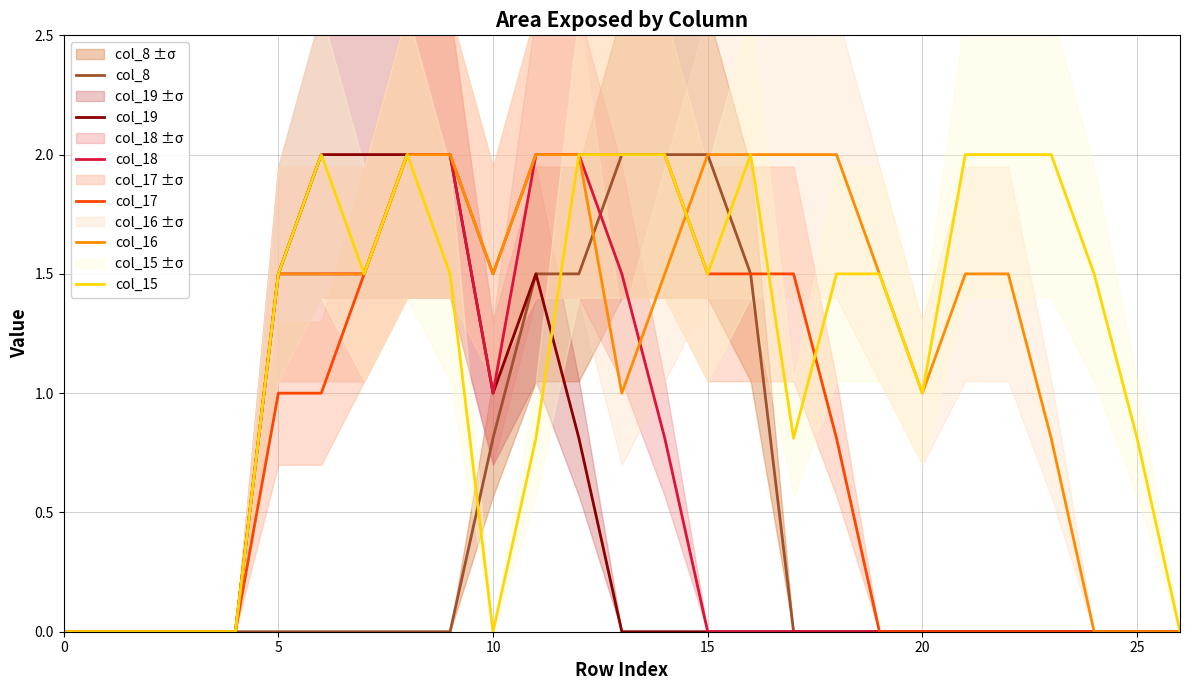

What is the maximum value shown in the chart?

2.0